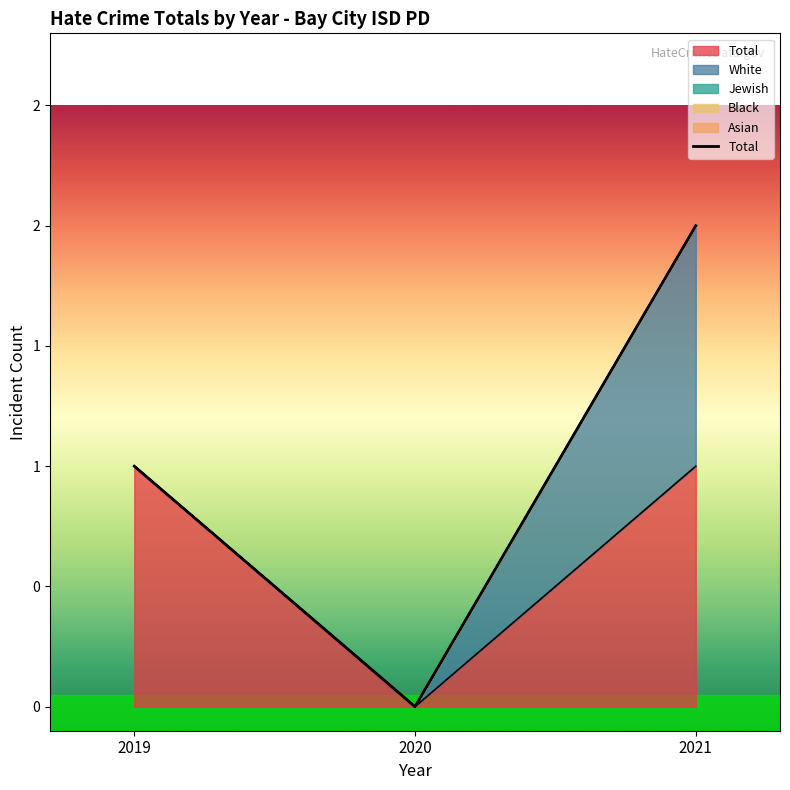

What is the sum of the values at 2021 and 2020?

2